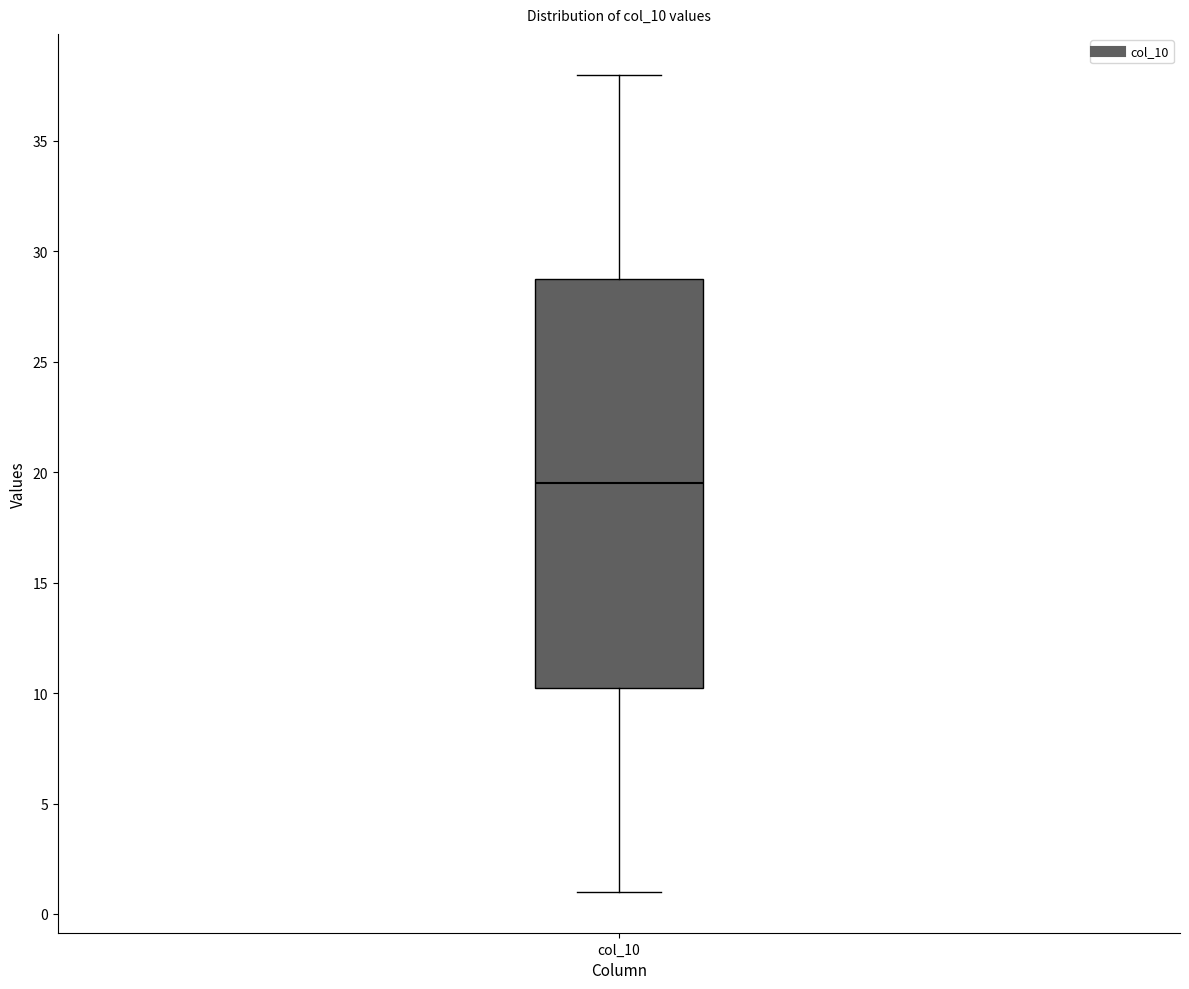

Read this box plot against the y-axis: the position of the median line, the range covered by the box, and the ends of both whiskers. The values are not printed on the chart, so give them approximately, as read against the axis.

median 19.5, box 10.5 to 29.0, whiskers 1.0 to 38.0